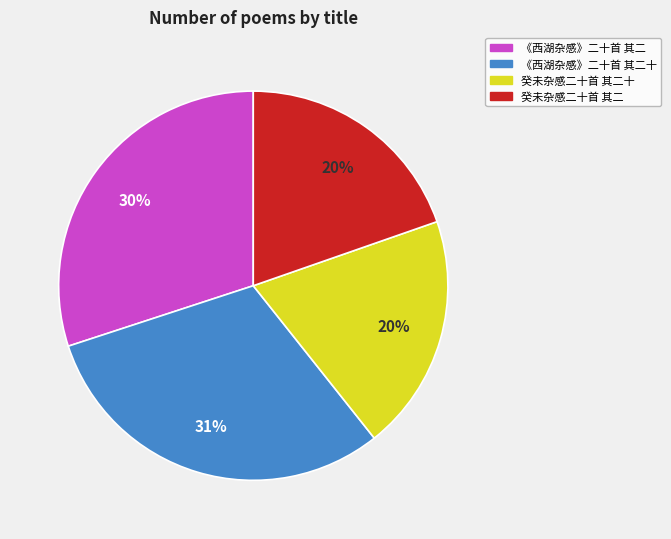

Does 癸未杂感二十首 其二十 represent more than half of the total?

No